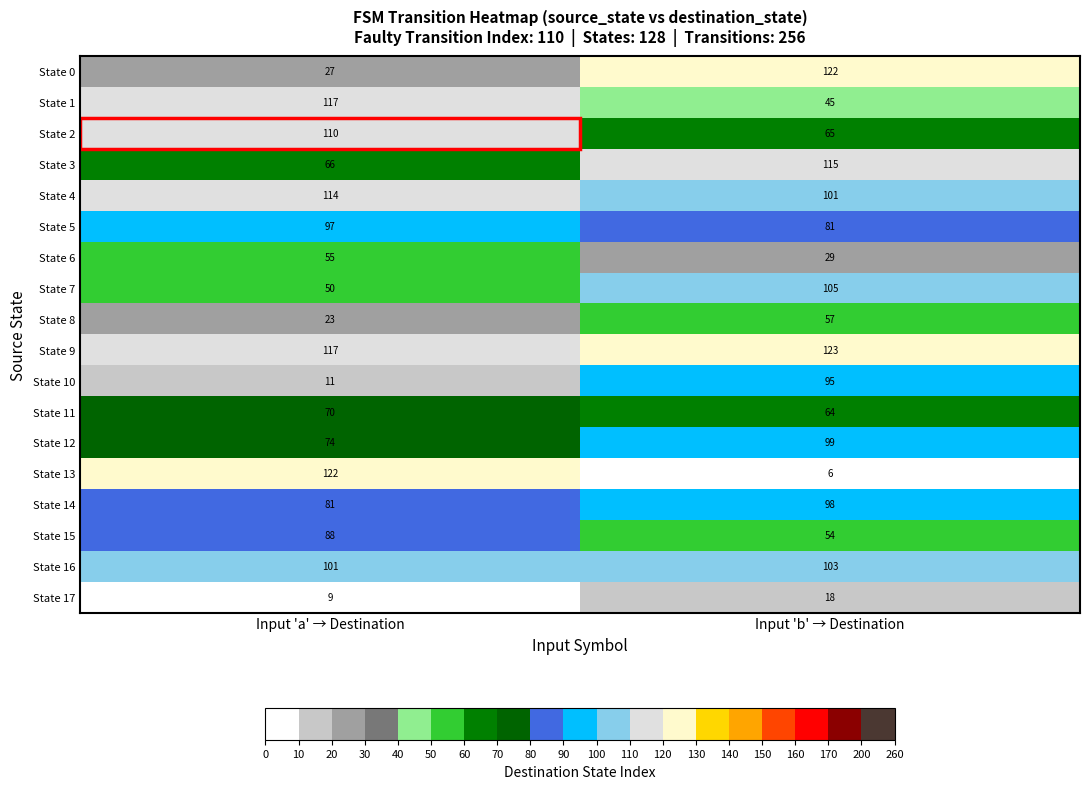

Between Input 'a' → Destination and Input 'b' → Destination, which series saw the biggest shift?

State 13